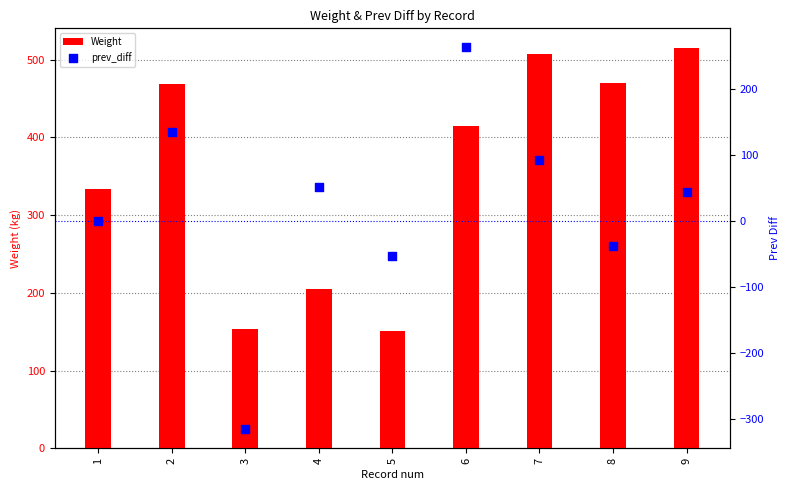

Which series has the largest Y range (max minus min)?

prev_diff